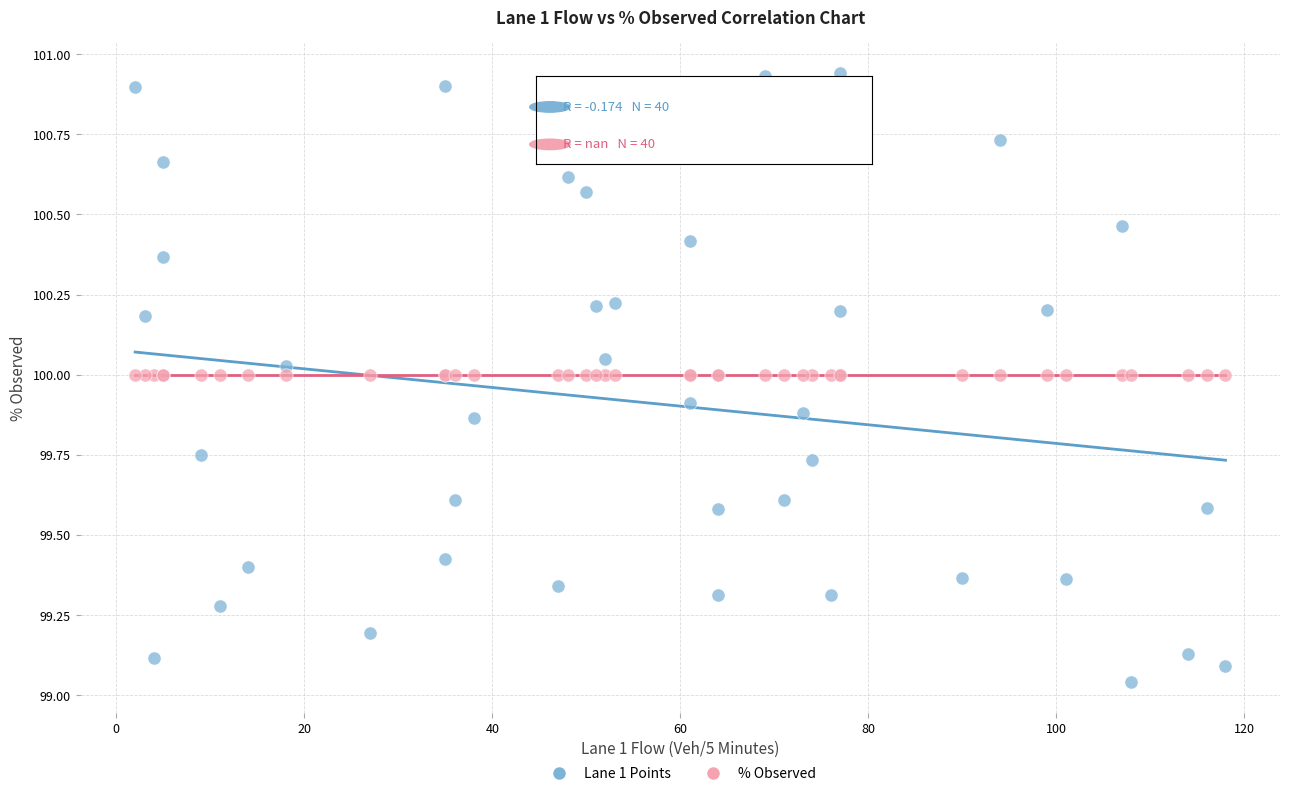

What are all the series names shown in the legend?

Lane 1 Points, % Observed